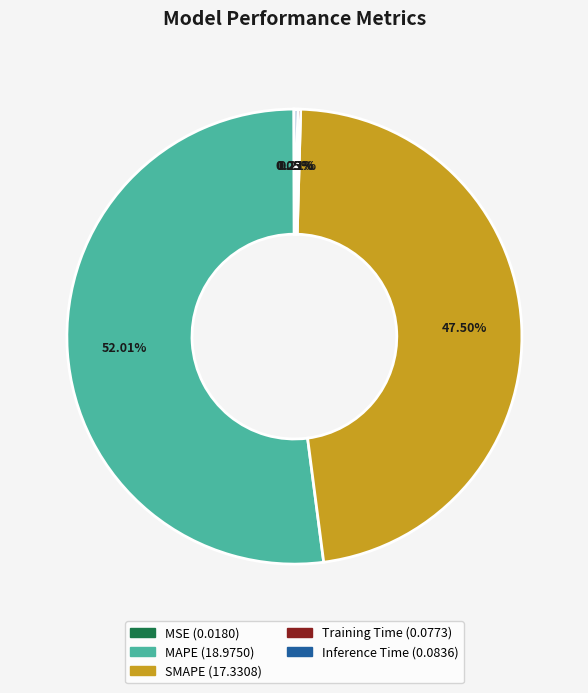

Approximately how many times larger is the value at MAPE compared to SMAPE?

1.1